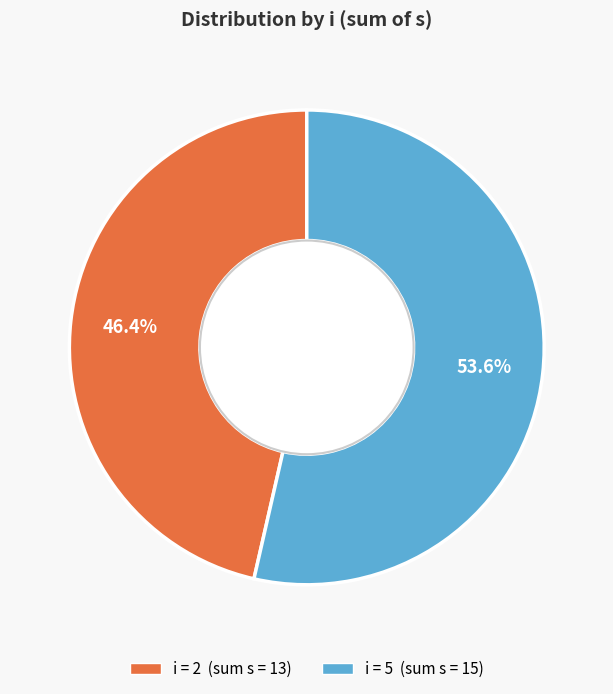

Does any single category account for the majority?

Yes